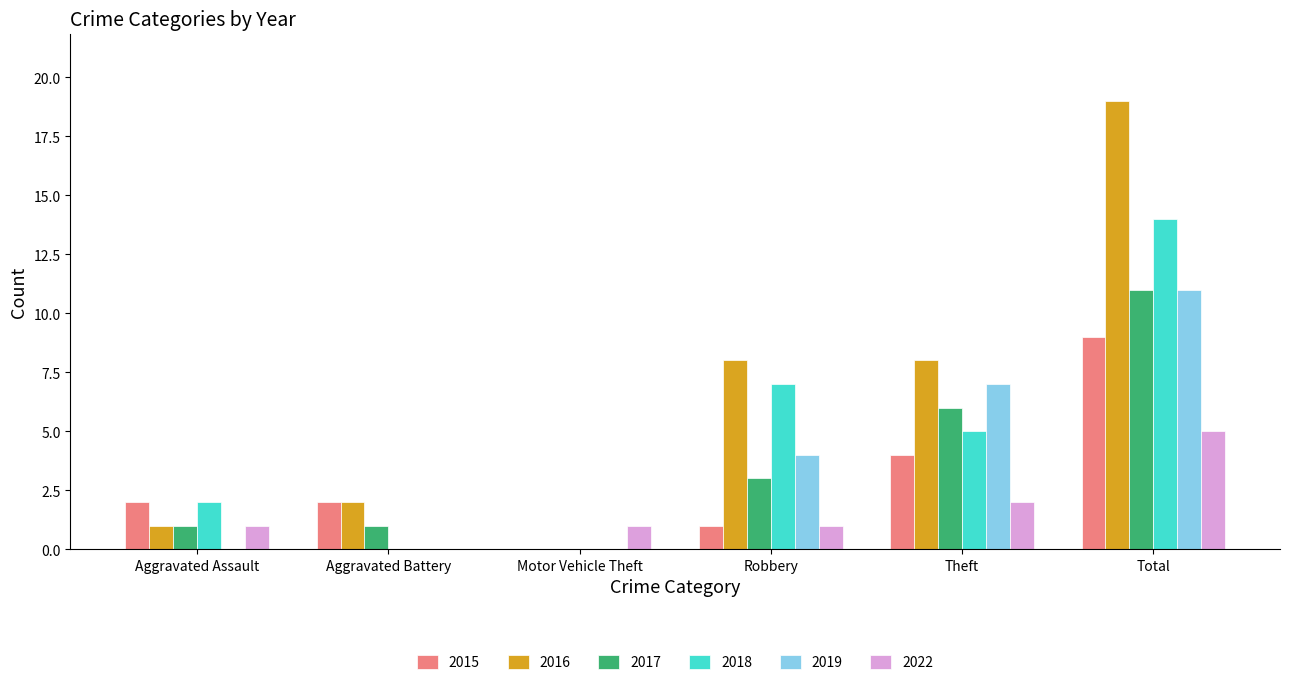

Which label corresponds to the largest value in the chart?

Total